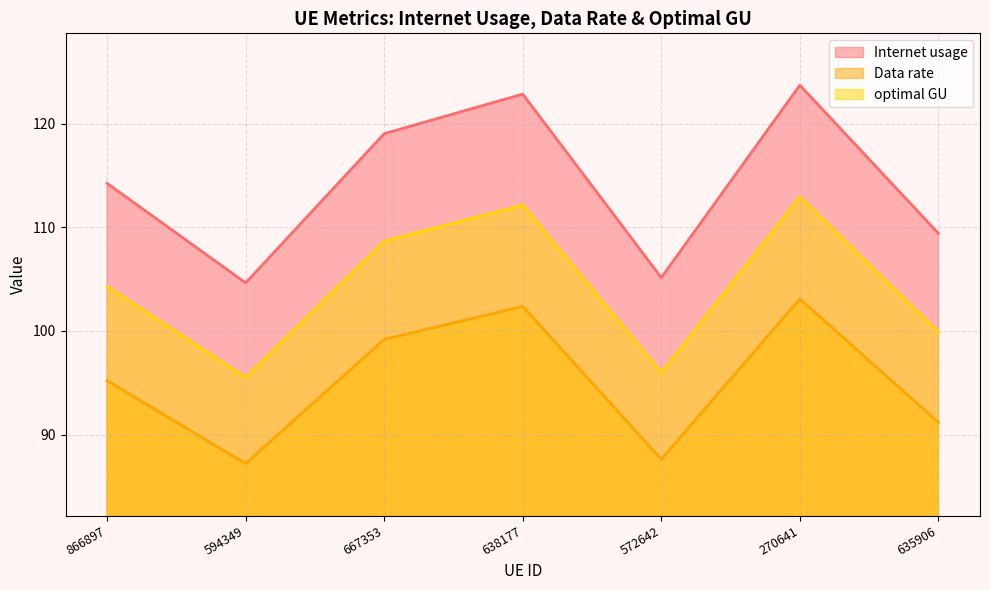

What position from the left is 866897?

1